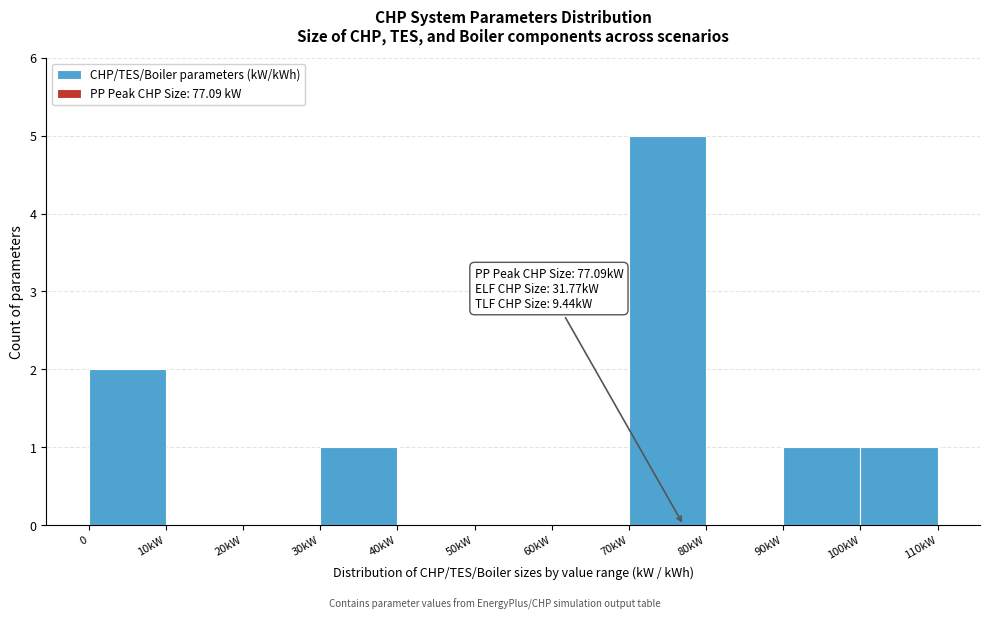

Reading right to left, extract all data points from this chart.

100kW=1	90kW=1	80kW=0	70kW=5	60kW=0	50kW=0	40kW=0	30kW=1	20kW=0	10kW=0	0=2